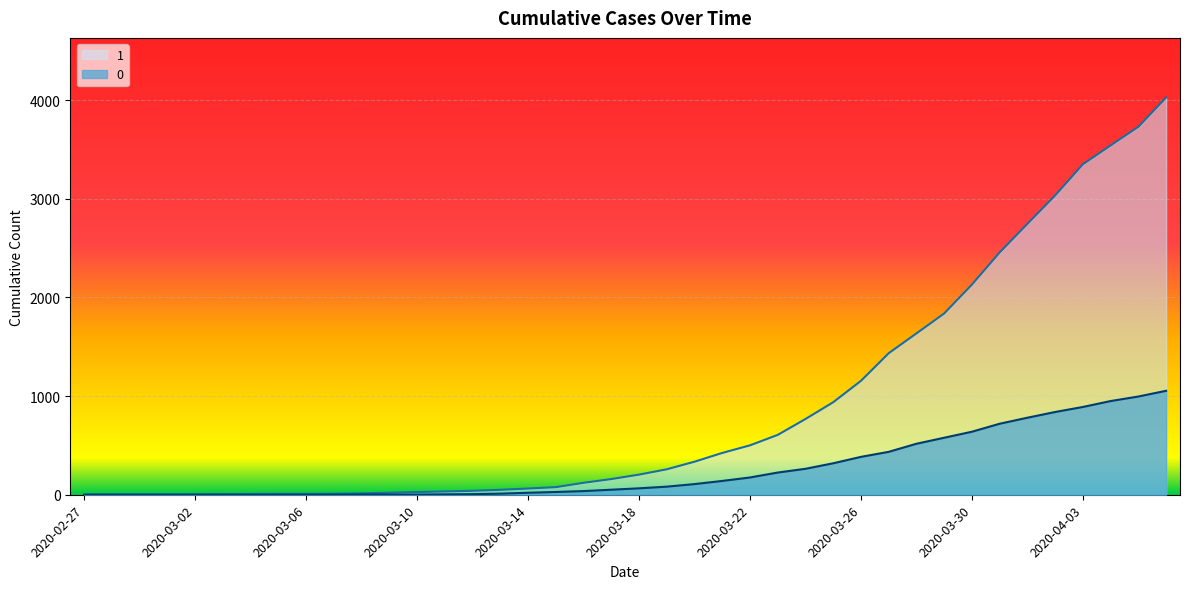

True or false: 1 and 0 intersect in this chart.

False